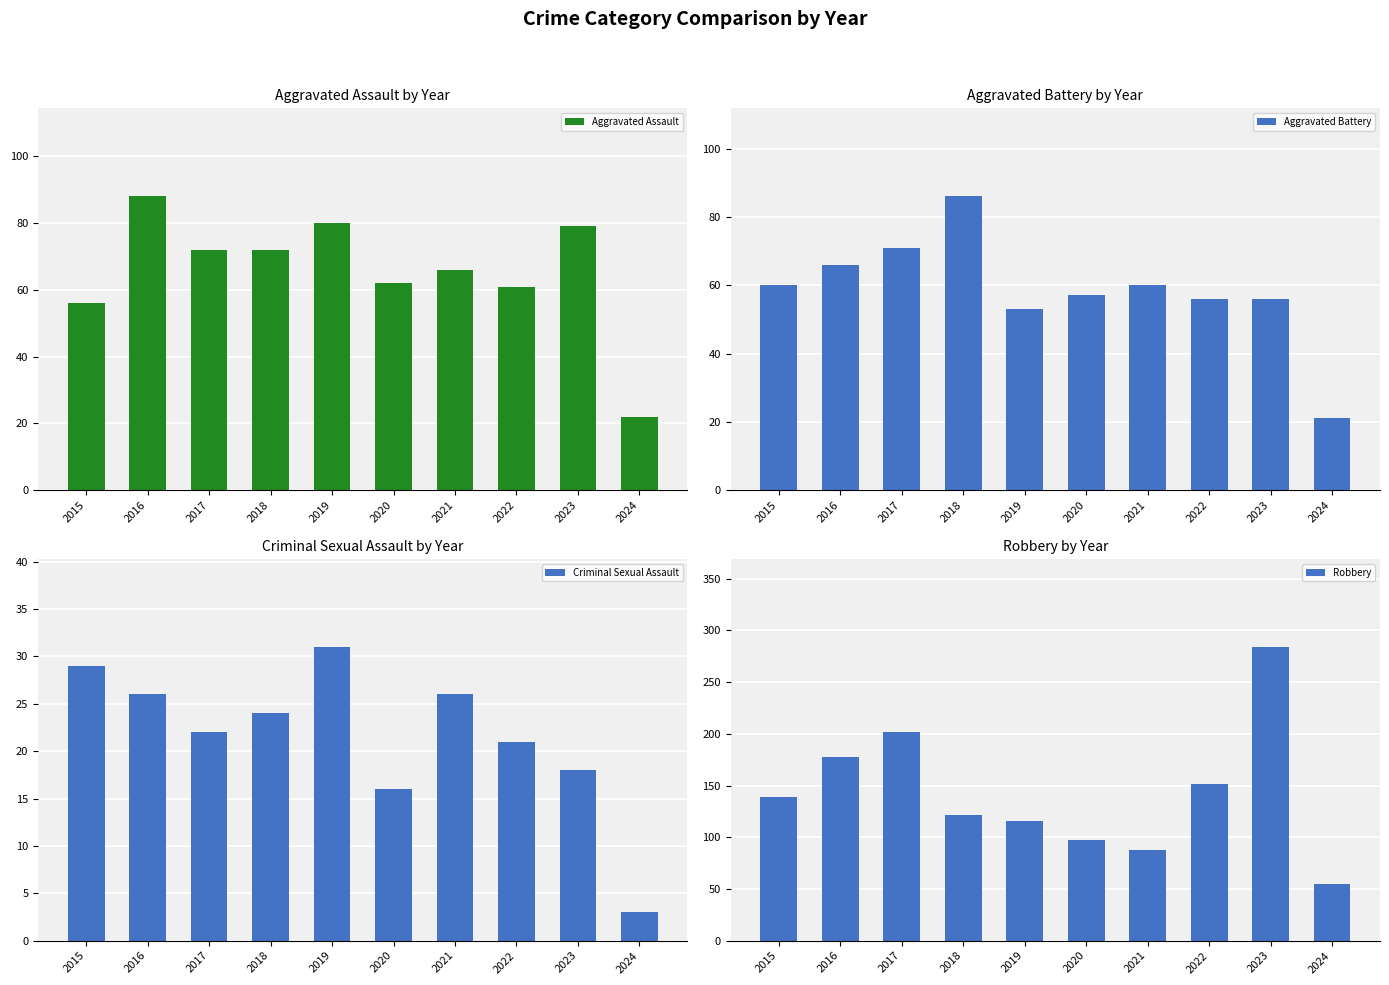

What is the value of the Aggravated Assault bar at the 6th from the left?

62